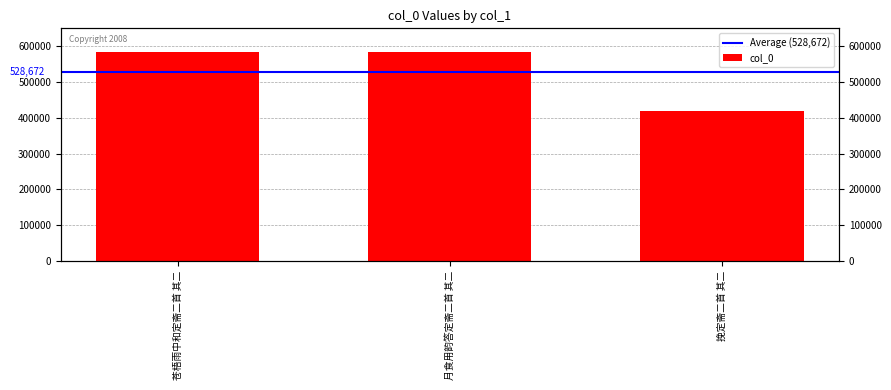

Reading right to left, transcribe all the data shown in this chart.

挽定斋二首 其二=418203	月食用韵答定斋二首 其二=583875	苍梧雨中和定斋二首 其二=583938